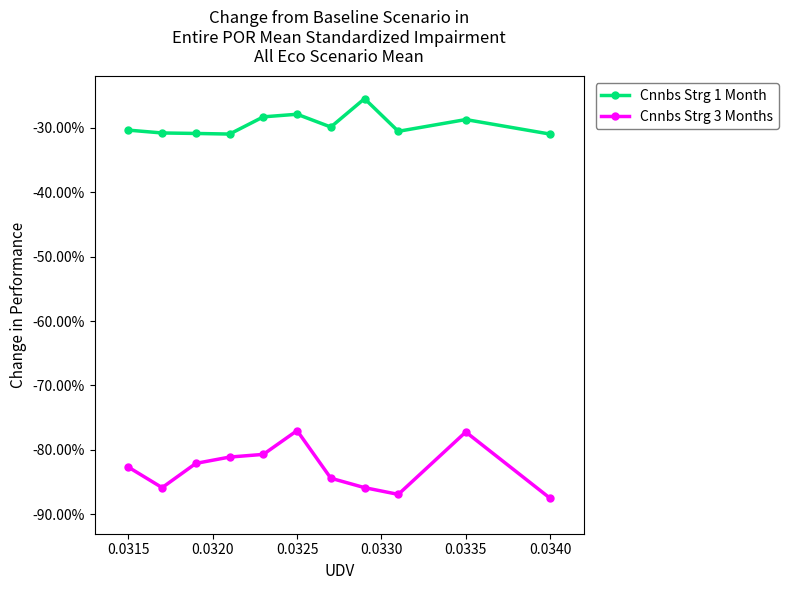

Rank the series by their maximum value, from lowest to highest.

Cnnbs Strg 3 Months, Cnnbs Strg 1 Month